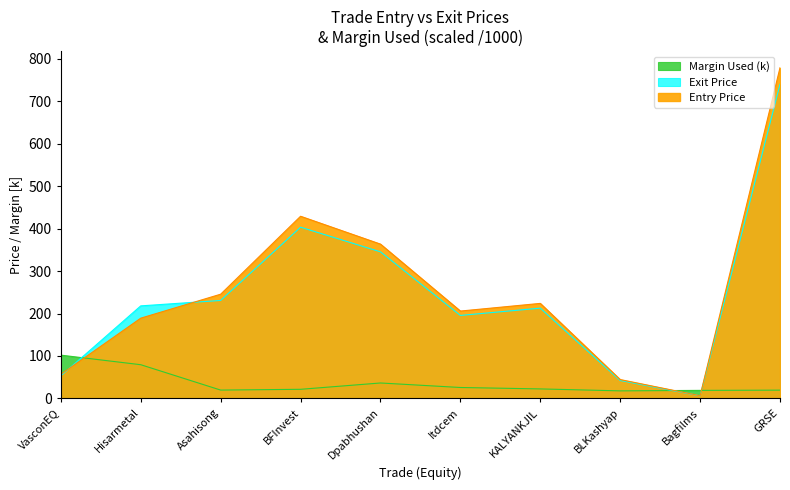

What is the lowest value of the Entry Price series?

6.3